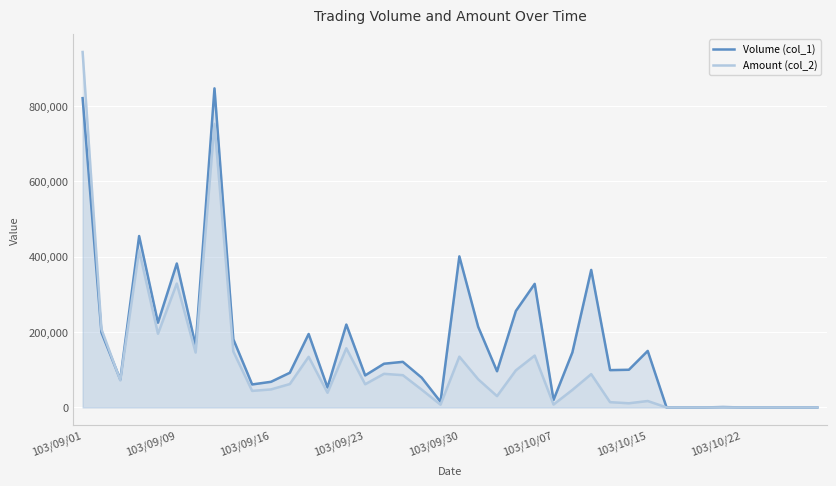

How many values in the Amount (col_2) series are below 61500?

20